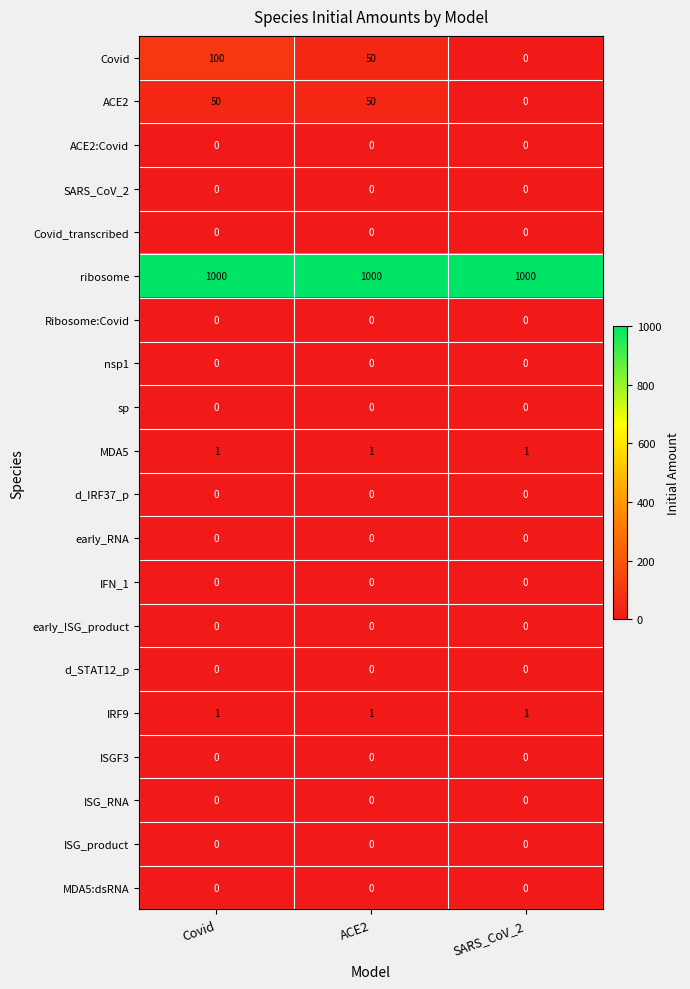

What is the maximum value shown in the chart?

1000